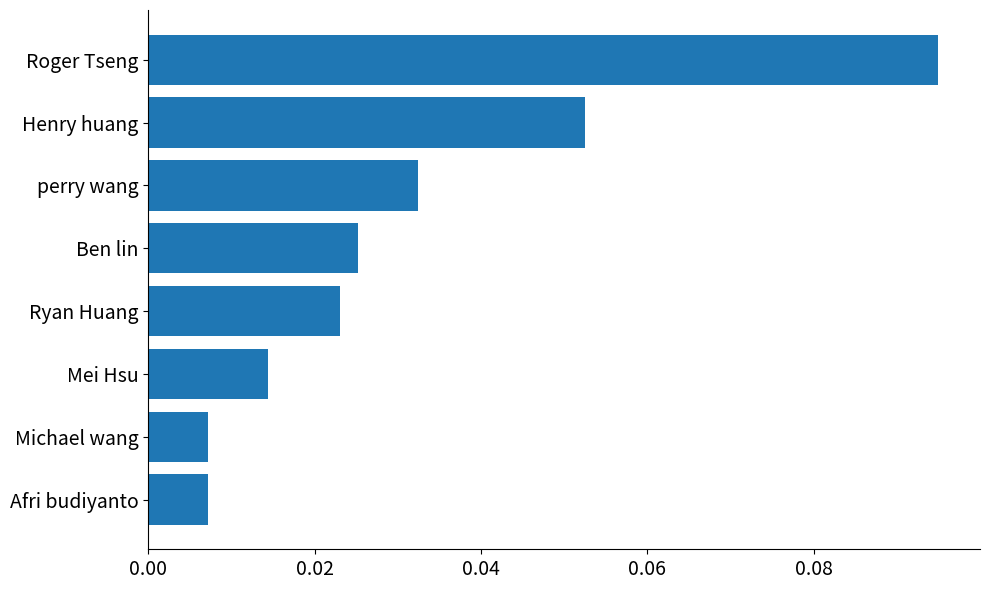

Does the chart contain any negative values?

No